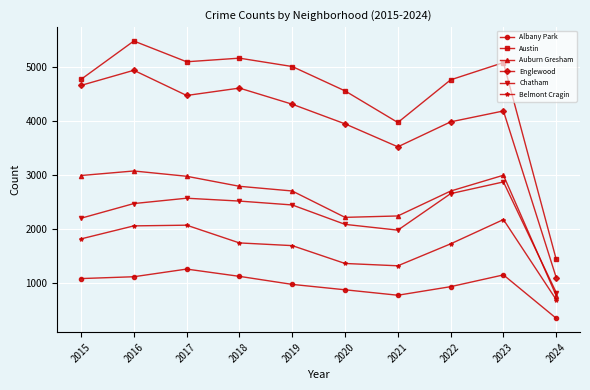

True or false: Belmont Cragin has more than 2 points higher than both neighbors.

False